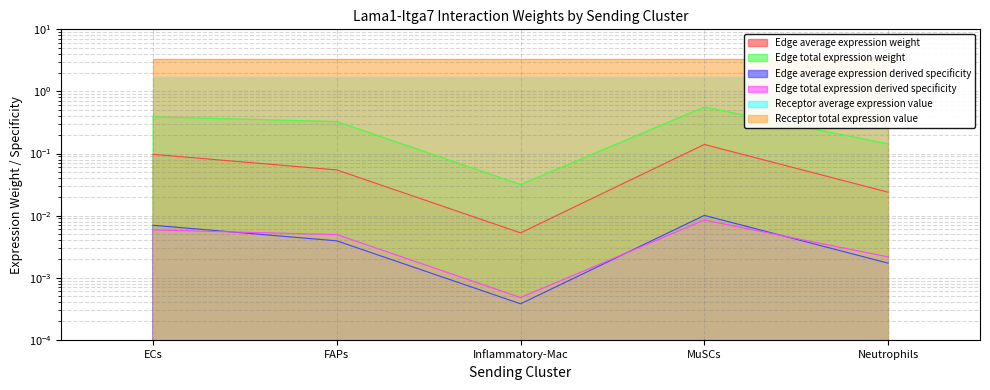

True or false: Edge average expression weight has more than 0 points higher than both neighbors.

True